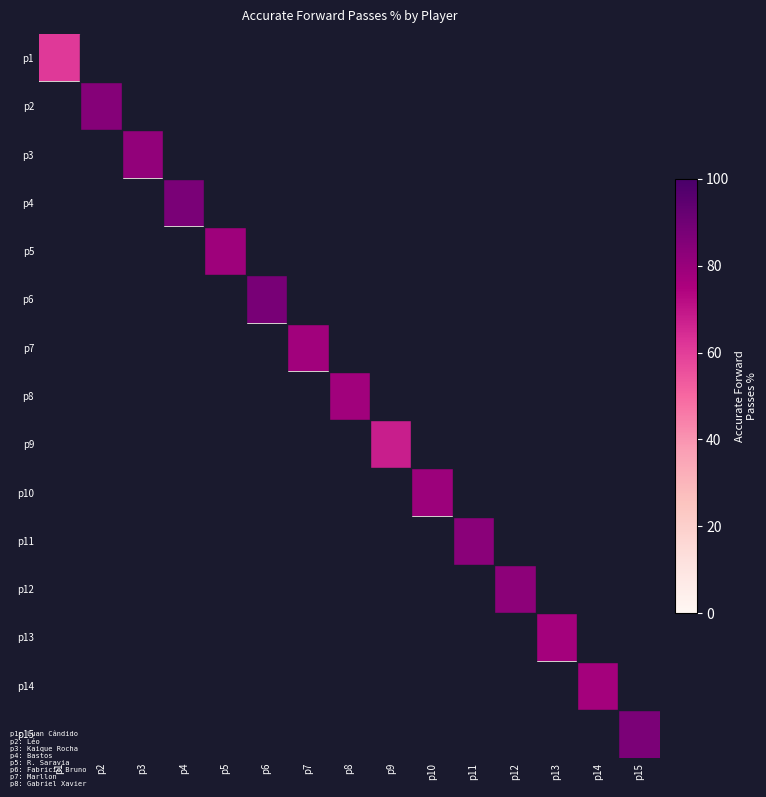

Reading left to right, list all the values displayed in this chart.

p1: p1=61.0	p2=0.0	p3=0.0	p4=0.0	p5=0.0	p6=0.0	p7=0.0	p8=0.0	p9=0.0	p10=0.0	p11=0.0	p12=0.0	p13=0.0	p14=0.0	p15=0.0
p2: p1=0.0	p2=84.7	p3=0.0	p4=0.0	p5=0.0	p6=0.0	p7=0.0	p8=0.0	p9=0.0	p10=0.0	p11=0.0	p12=0.0	p13=0.0	p14=0.0	p15=0.0
p3: p1=0.0	p2=0.0	p3=81.5	p4=0.0	p5=0.0	p6=0.0	p7=0.0	p8=0.0	p9=0.0	p10=0.0	p11=0.0	p12=0.0	p13=0.0	p14=0.0	p15=0.0
p4: p1=0.0	p2=0.0	p3=0.0	p4=87.2	p5=0.0	p6=0.0	p7=0.0	p8=0.0	p9=0.0	p10=0.0	p11=0.0	p12=0.0	p13=0.0	p14=0.0	p15=0.0
p5: p1=0.0	p2=0.0	p3=0.0	p4=0.0	p5=78.6	p6=0.0	p7=0.0	p8=0.0	p9=0.0	p10=0.0	p11=0.0	p12=0.0	p13=0.0	p14=0.0	p15=0.0
p6: p1=0.0	p2=0.0	p3=0.0	p4=0.0	p5=0.0	p6=87.6	p7=0.0	p8=0.0	p9=0.0	p10=0.0	p11=0.0	p12=0.0	p13=0.0	p14=0.0	p15=0.0
p7: p1=0.0	p2=0.0	p3=0.0	p4=0.0	p5=0.0	p6=0.0	p7=77.8	p8=0.0	p9=0.0	p10=0.0	p11=0.0	p12=0.0	p13=0.0	p14=0.0	p15=0.0
p8: p1=0.0	p2=0.0	p3=0.0	p4=0.0	p5=0.0	p6=0.0	p7=0.0	p8=77.9	p9=0.0	p10=0.0	p11=0.0	p12=0.0	p13=0.0	p14=0.0	p15=0.0
p9: p1=0.0	p2=0.0	p3=0.0	p4=0.0	p5=0.0	p6=0.0	p7=0.0	p8=0.0	p9=67.9	p10=0.0	p11=0.0	p12=0.0	p13=0.0	p14=0.0	p15=0.0
p10: p1=0.0	p2=0.0	p3=0.0	p4=0.0	p5=0.0	p6=0.0	p7=0.0	p8=0.0	p9=0.0	p10=79.0	p11=0.0	p12=0.0	p13=0.0	p14=0.0	p15=0.0
p11: p1=0.0	p2=0.0	p3=0.0	p4=0.0	p5=0.0	p6=0.0	p7=0.0	p8=0.0	p9=0.0	p10=0.0	p11=83.2	p12=0.0	p13=0.0	p14=0.0	p15=0.0
p12: p1=0.0	p2=0.0	p3=0.0	p4=0.0	p5=0.0	p6=0.0	p7=0.0	p8=0.0	p9=0.0	p10=0.0	p11=0.0	p12=82.7	p13=0.0	p14=0.0	p15=0.0
p13: p1=0.0	p2=0.0	p3=0.0	p4=0.0	p5=0.0	p6=0.0	p7=0.0	p8=0.0	p9=0.0	p10=0.0	p11=0.0	p12=0.0	p13=77.0	p14=0.0	p15=0.0
p14: p1=0.0	p2=0.0	p3=0.0	p4=0.0	p5=0.0	p6=0.0	p7=0.0	p8=0.0	p9=0.0	p10=0.0	p11=0.0	p12=0.0	p13=0.0	p14=77.0	p15=0.0
p15: p1=0.0	p2=0.0	p3=0.0	p4=0.0	p5=0.0	p6=0.0	p7=0.0	p8=0.0	p9=0.0	p10=0.0	p11=0.0	p12=0.0	p13=0.0	p14=0.0	p15=86.9